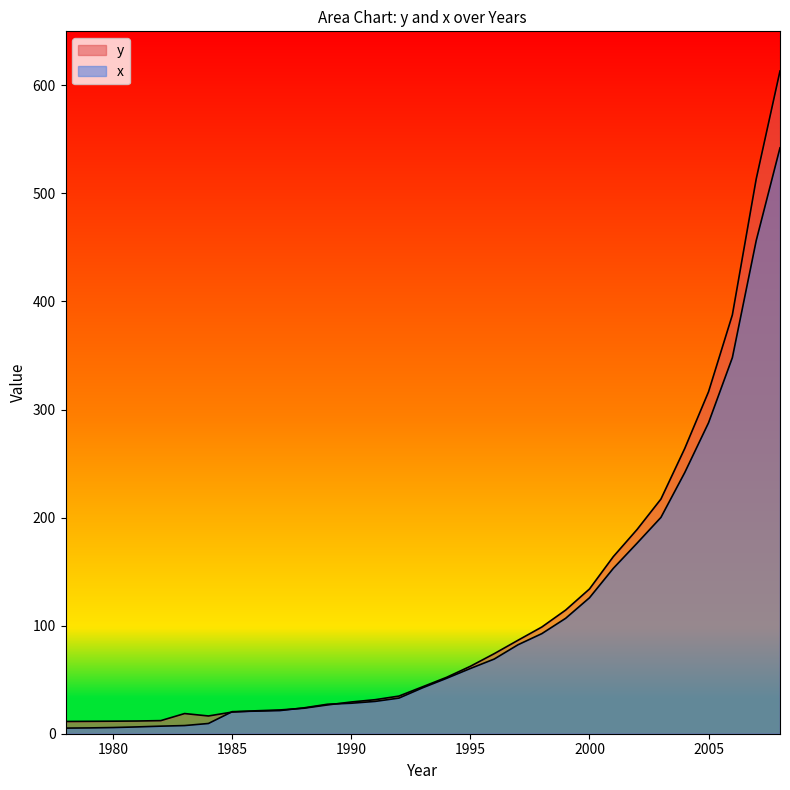

Which series has the largest total across all categories?

y